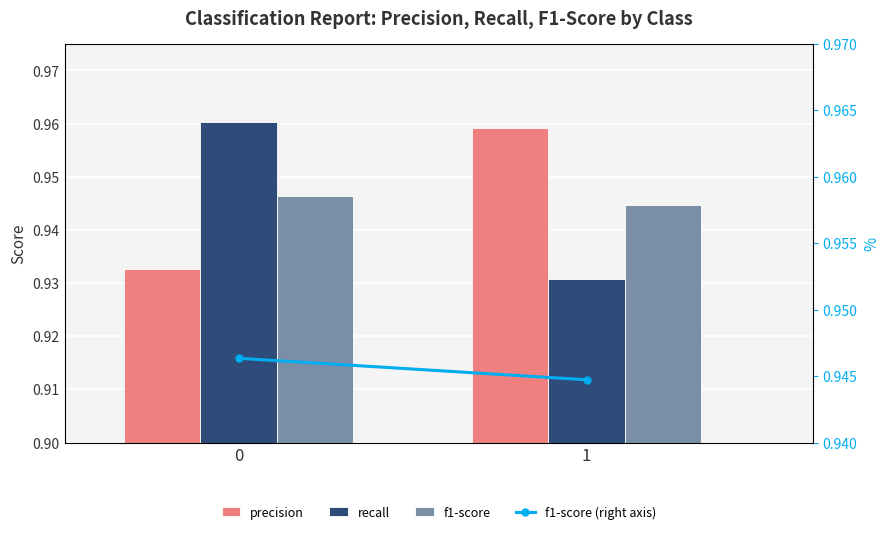

Which category has the lowest value in the f1-score series?

1